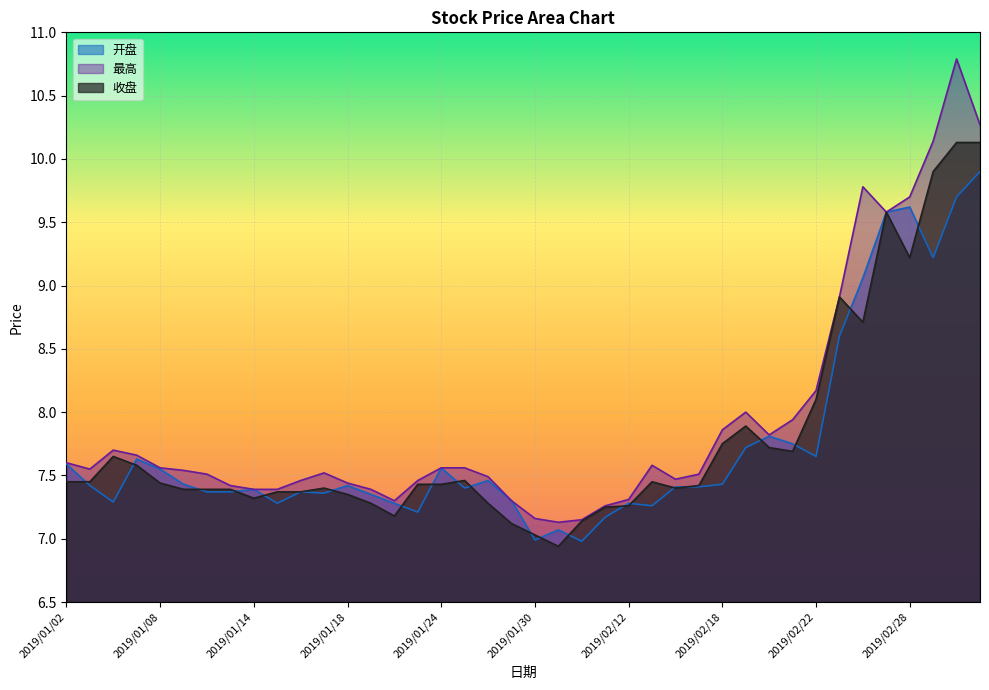

Where is the first local minimum for 开盘?

2019/01/04